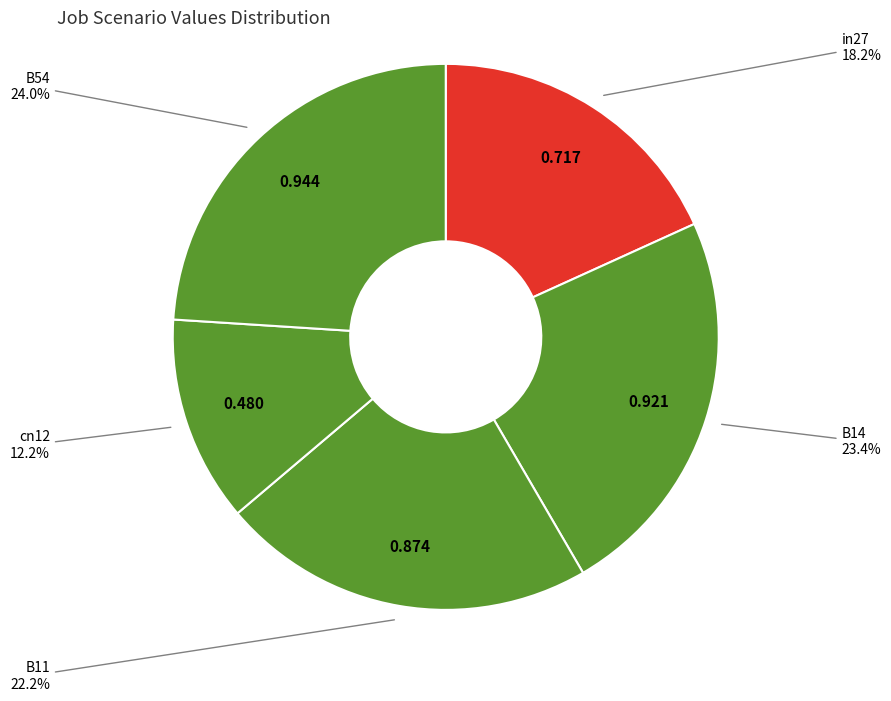

Rank the categories by value from lowest to highest.

cn12, in27, B11, B14, B54